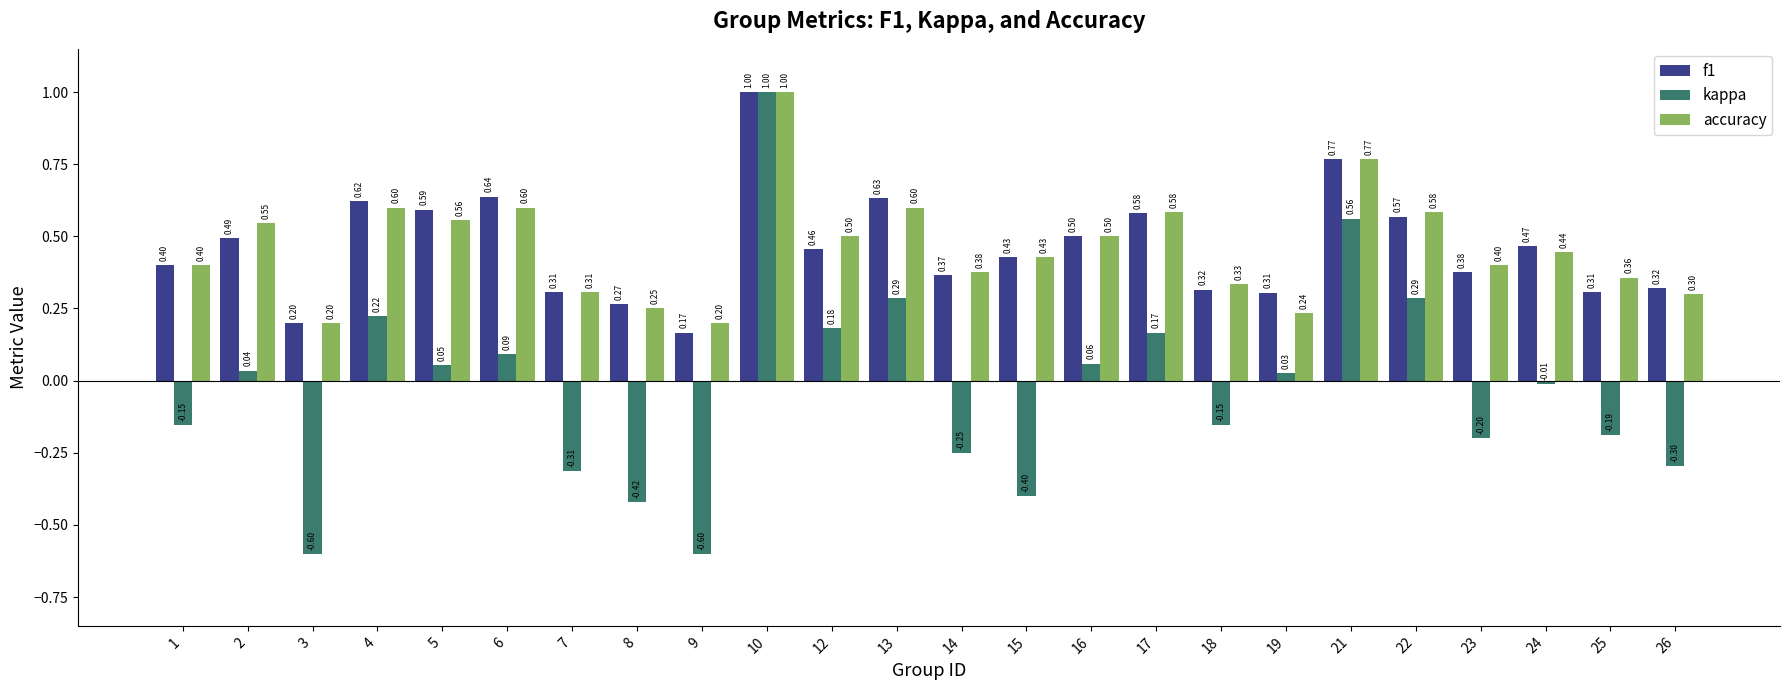

How many bars are there in each group?

3